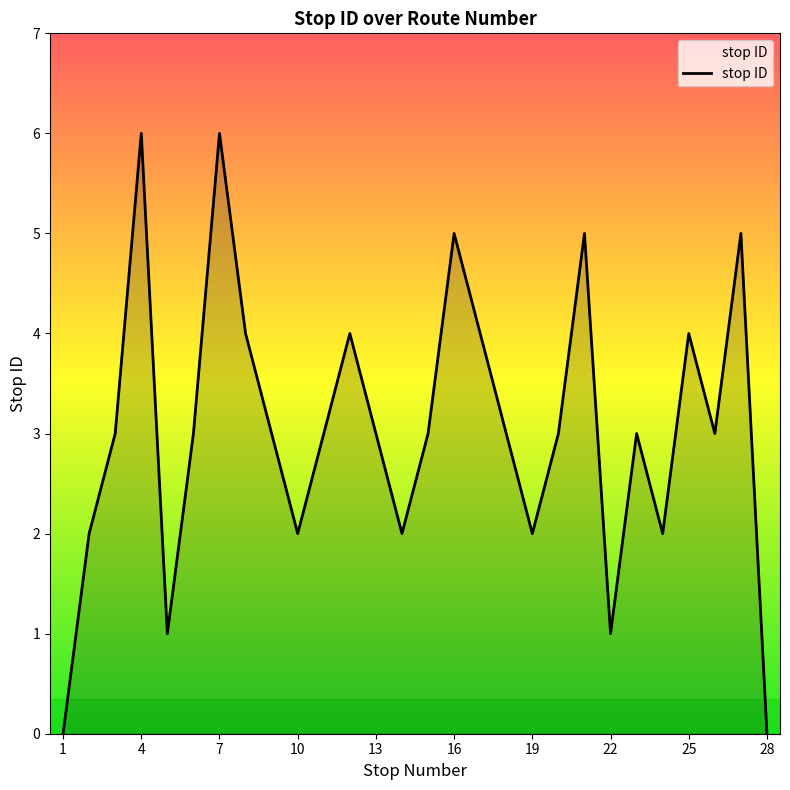

What is the maximum value shown in the chart?

6